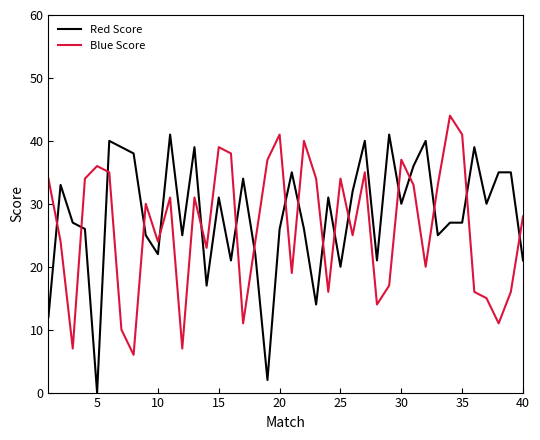

What is the difference between the maximum and minimum values in the Red Score series?

41